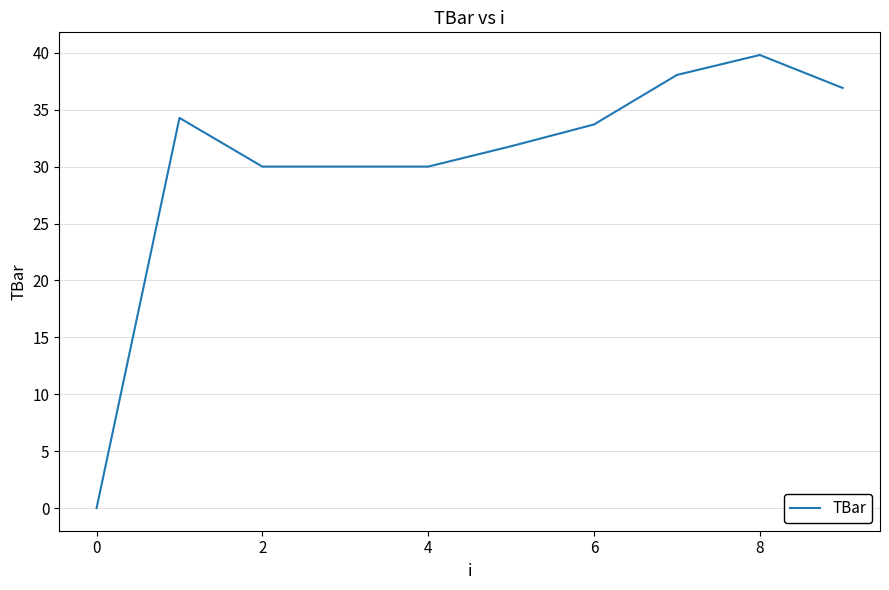

What is the difference between the maximum and minimum values?

39.8